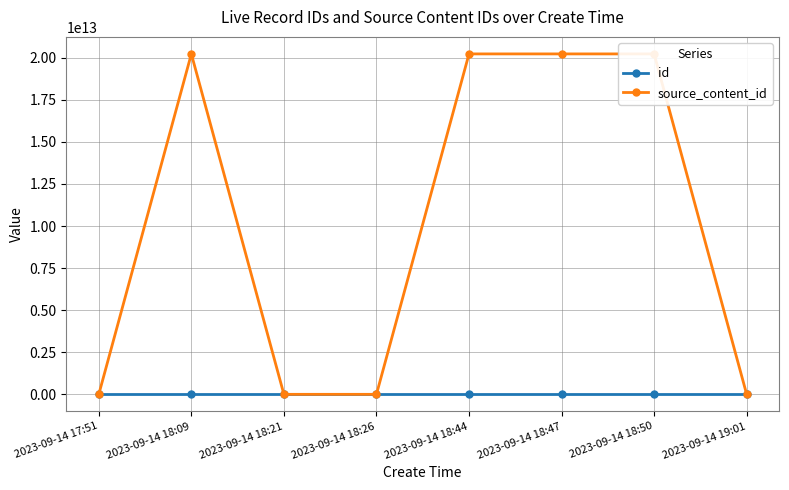

List the series in order of their peak value, lowest first.

id, source_content_id